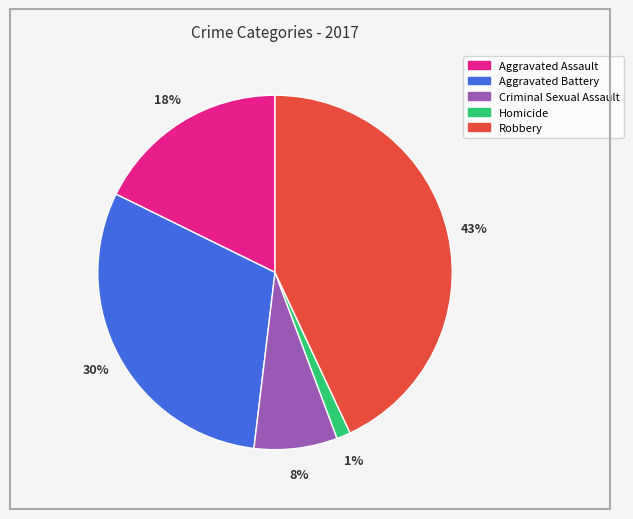

Rank the categories by value from highest to lowest.

Robbery, Aggravated Battery, Aggravated Assault, Criminal Sexual Assault, Homicide